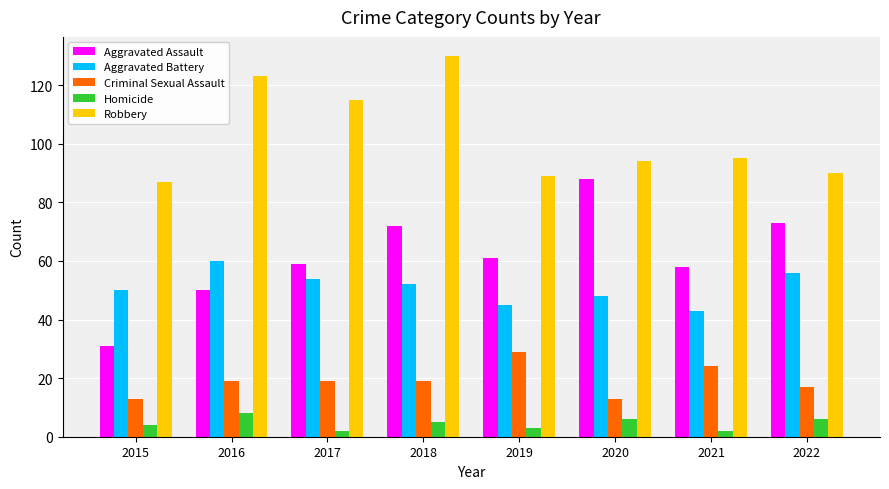

True or false: Robbery has a value of 89 at 2019.

True